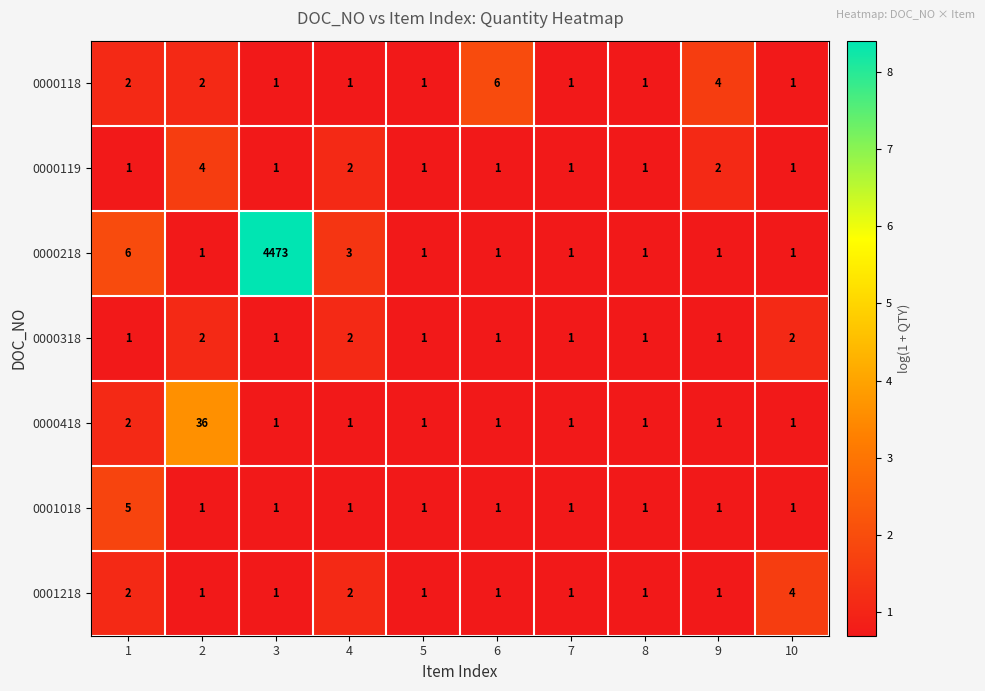

Which series has the widest spread of values?

0000218